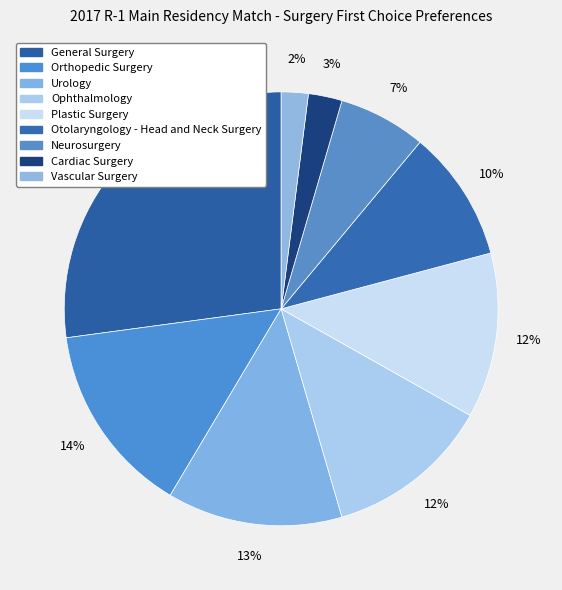

What percentage do Orthopedic Surgery and Ophthalmology together represent?

26.6%